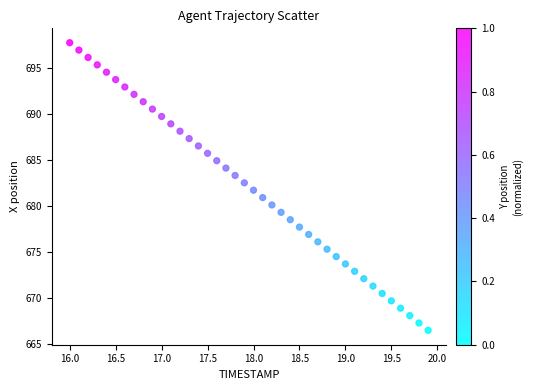

What is the range of Y values (max minus min)?

31.3